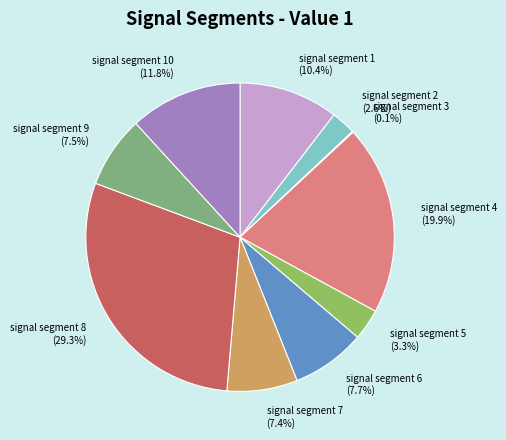

To the nearest percent, what percentage of the pie is signal segment 10?

12%